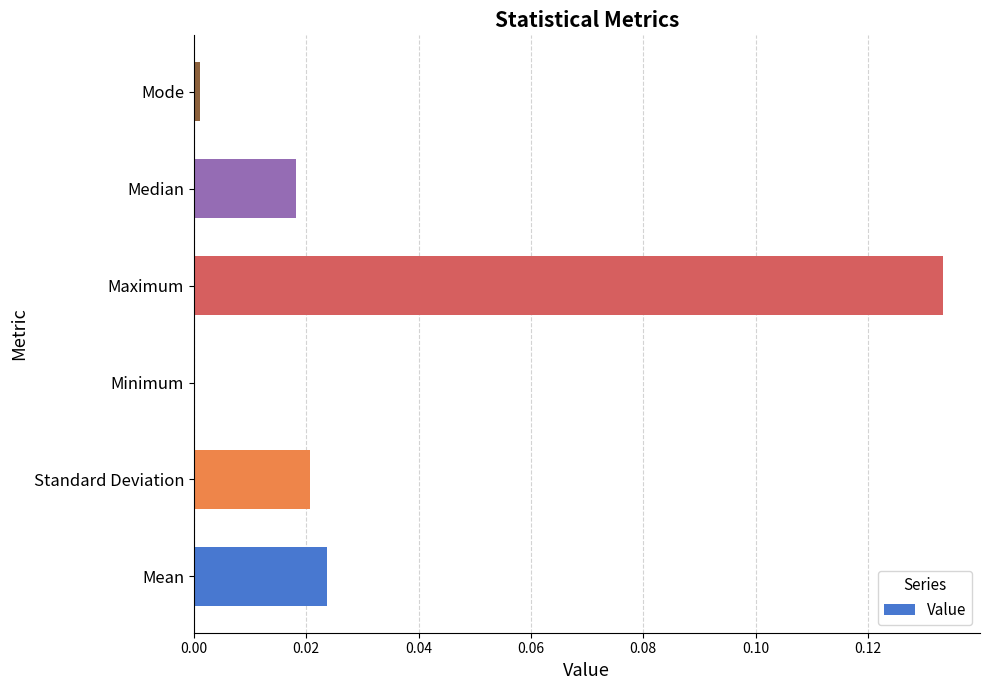

What is the change in value from Standard Deviation to Maximum?

+0.1